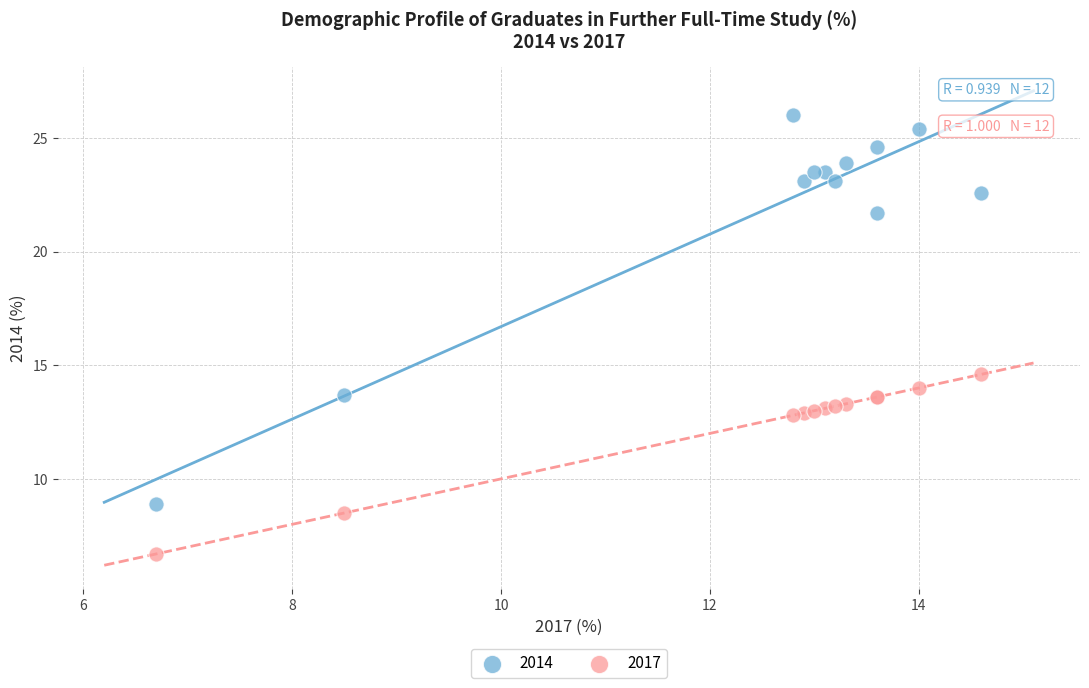

Which series reaches the maximum Y coordinate?

2014